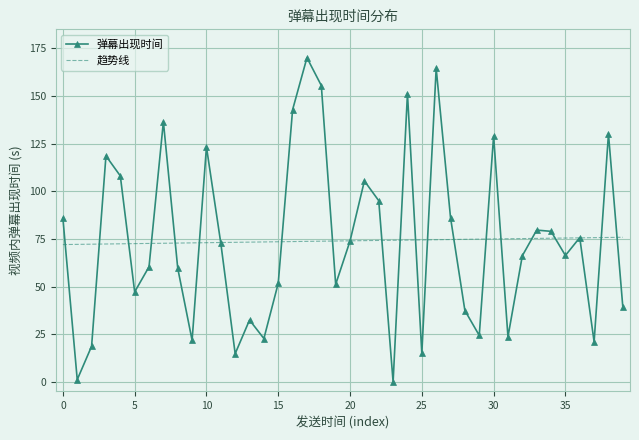

Which series has the widest spread of values?

弹幕出现时间